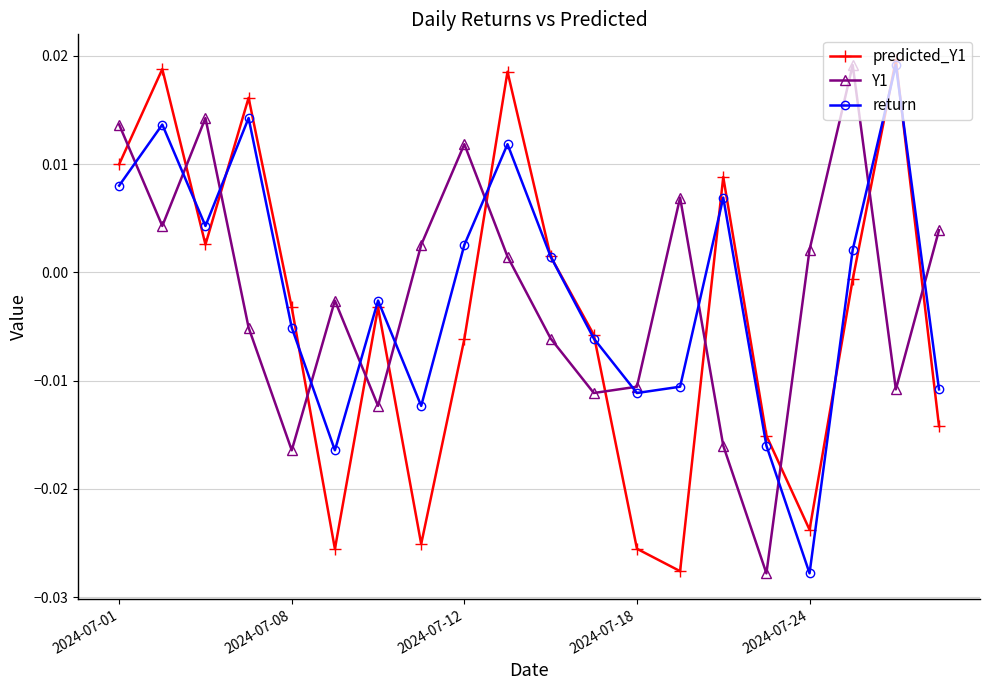

Is this an area chart (filled region under the line)?

No